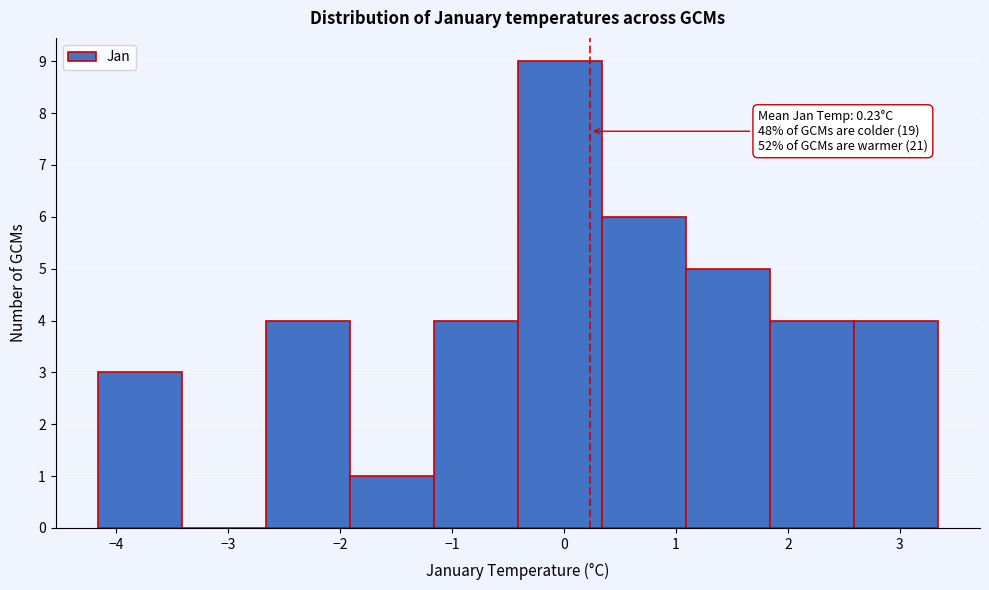

Over which range of the x-axis is the bar tallest?

-0.4 to 0.3